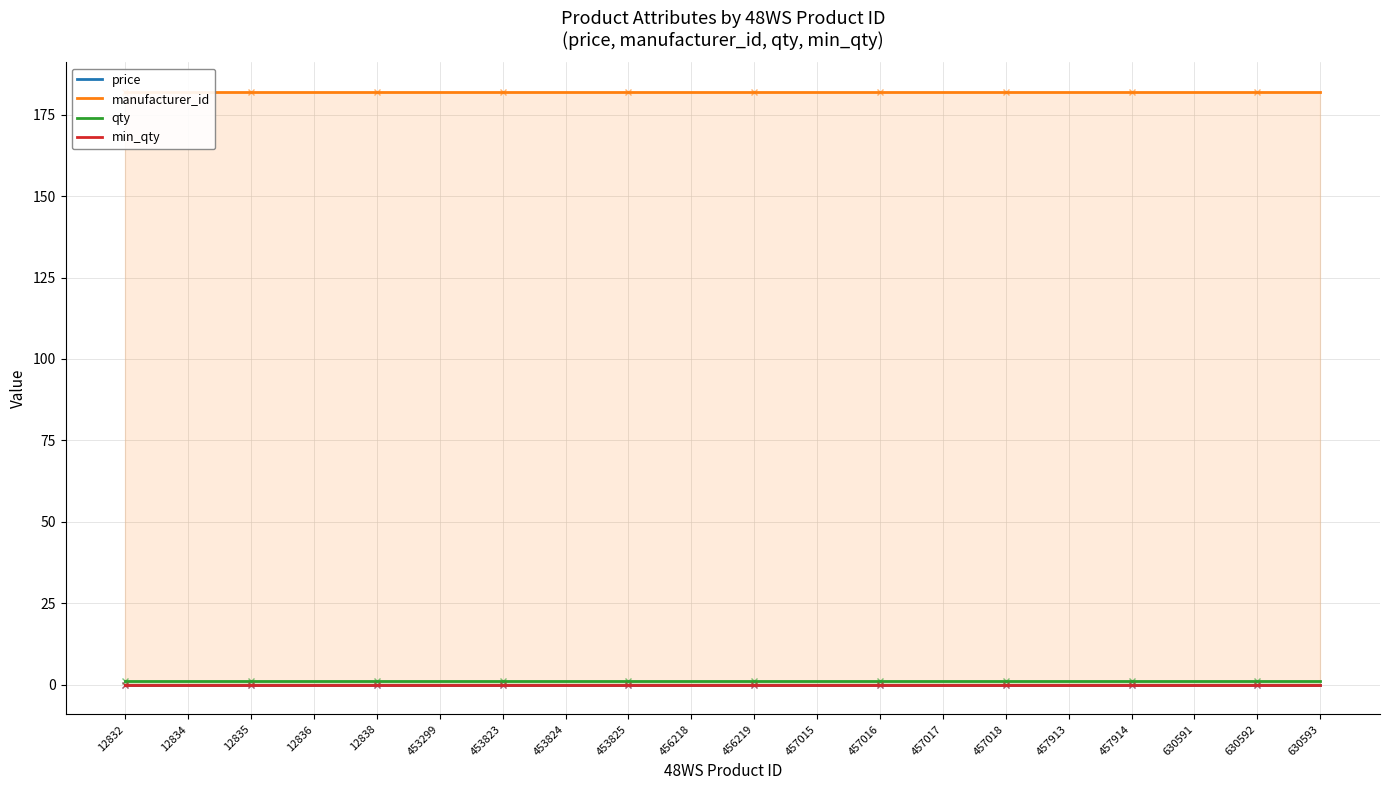

Rank the categories by min_qty value from highest to lowest.

12832, 12834, 12835, 12836, 12838, 453299, 453823, 453824, 453825, 456218, 456219, 457015, 457016, 457017, 457018, 457913, 457914, 630591, 630592, 630593